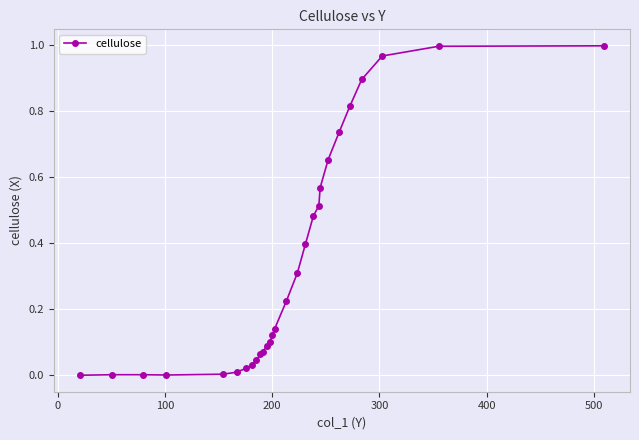

What is the average value?

0.3